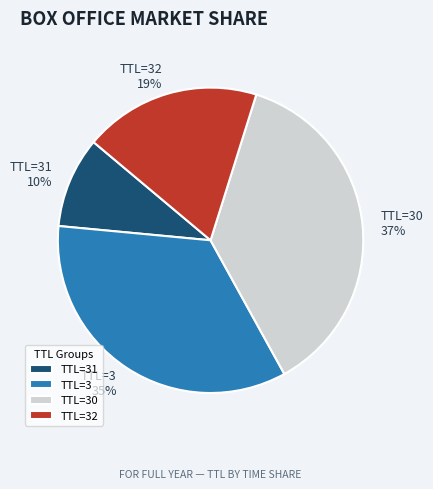

The TTL=31 slice represents 10% of the pie. True or false?

True